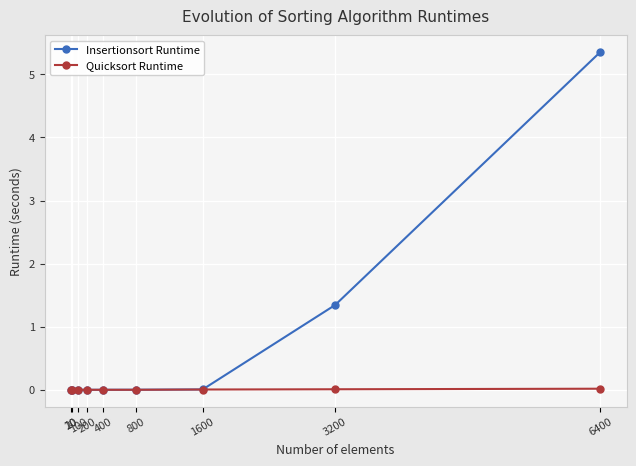

Is it true that Insertionsort Runtime equals 0.0 at 20?

True